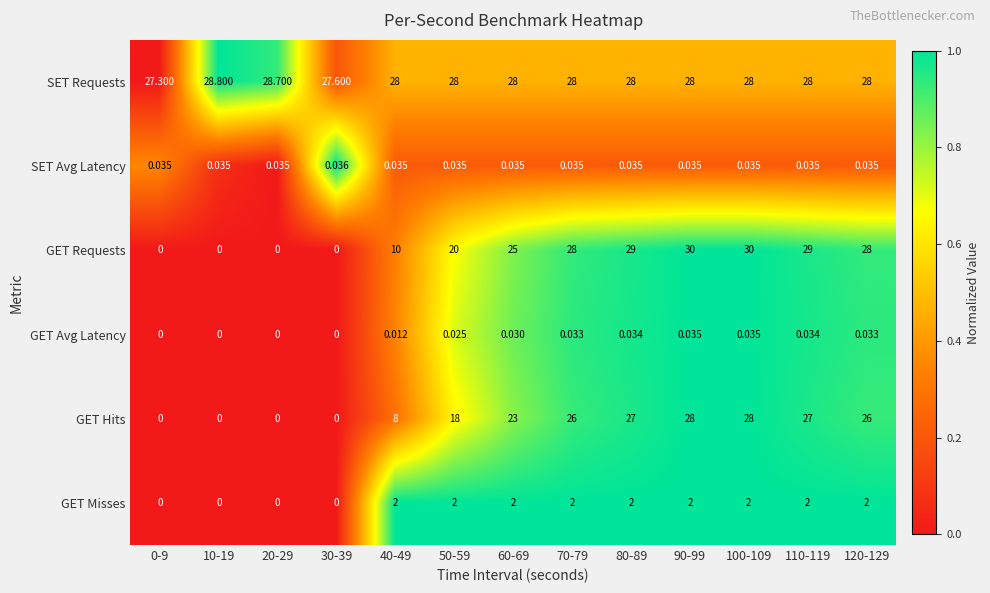

Which series has the largest total across all categories?

SET Requests